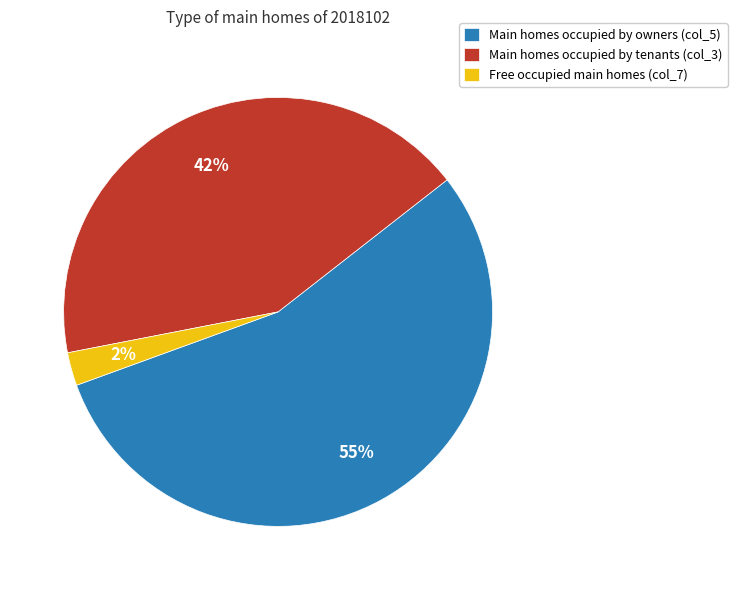

Approximately how many times larger is the value at Main homes occupied by owners (col_5) compared to Main homes occupied by tenants (col_3)?

1.3